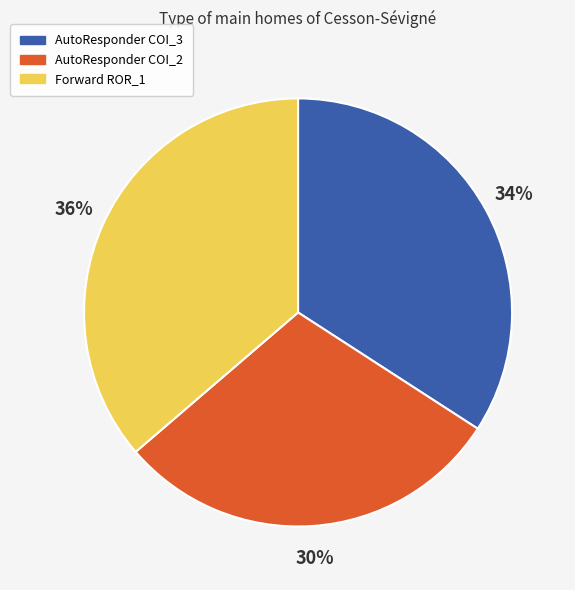

To the nearest percent, what is the average slice percentage?

33%